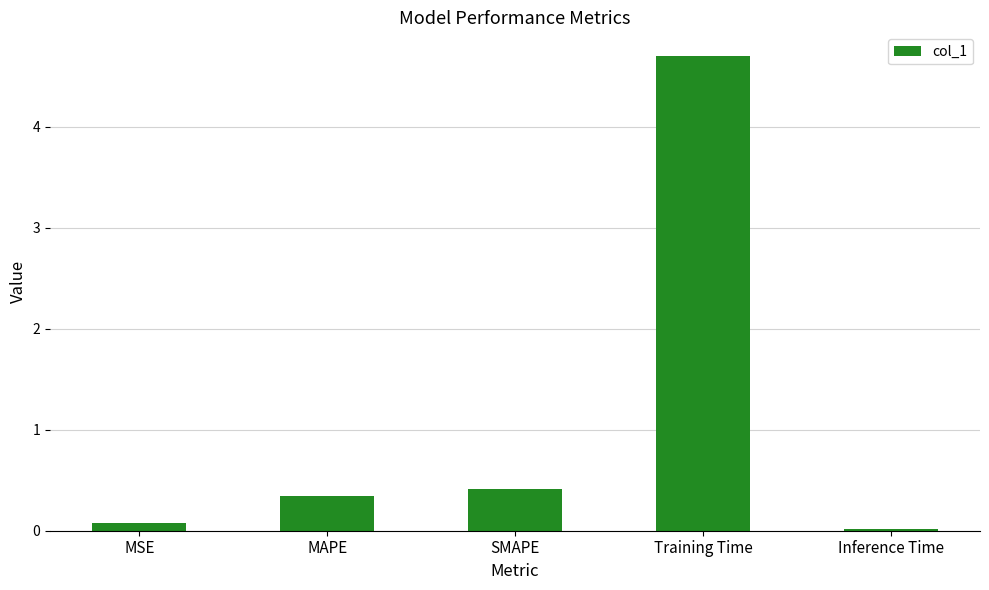

What is the ratio of the value at SMAPE to the value at Training Time?

0.1